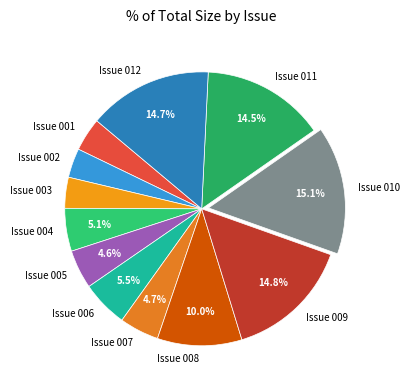

Does any single category account for the majority?

No